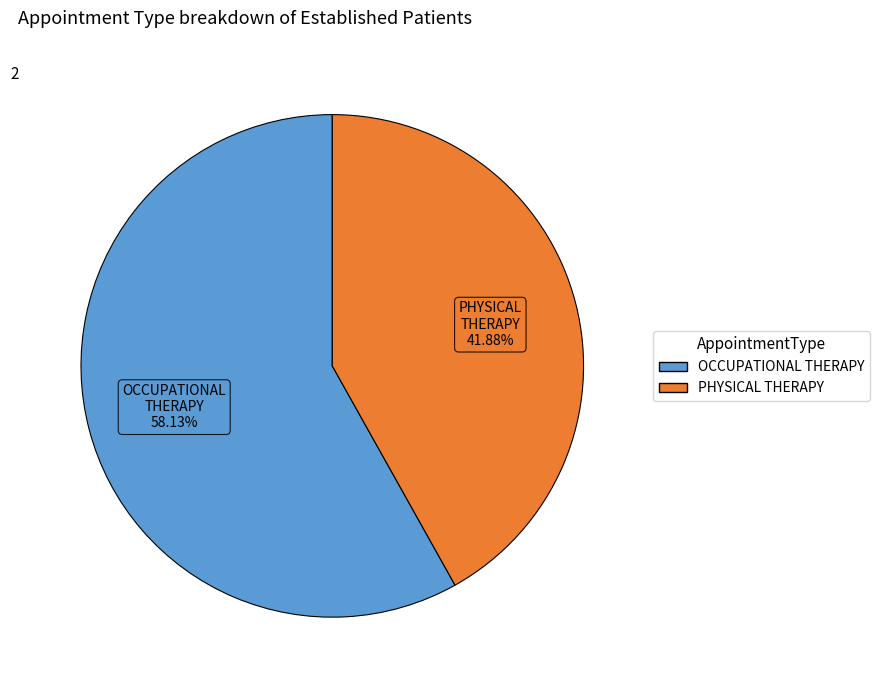

To the nearest percent, what is the combined percentage of PHYSICAL THERAPY and OCCUPATIONAL THERAPY?

100%